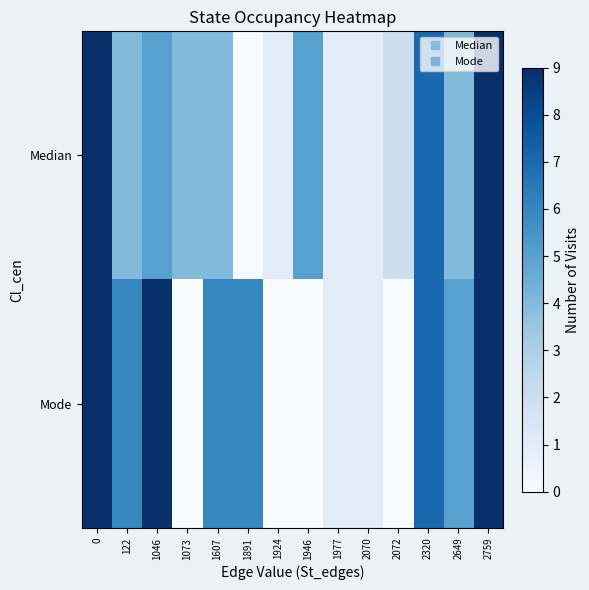

Rank the series by their maximum value, from highest to lowest.

Median, Mode